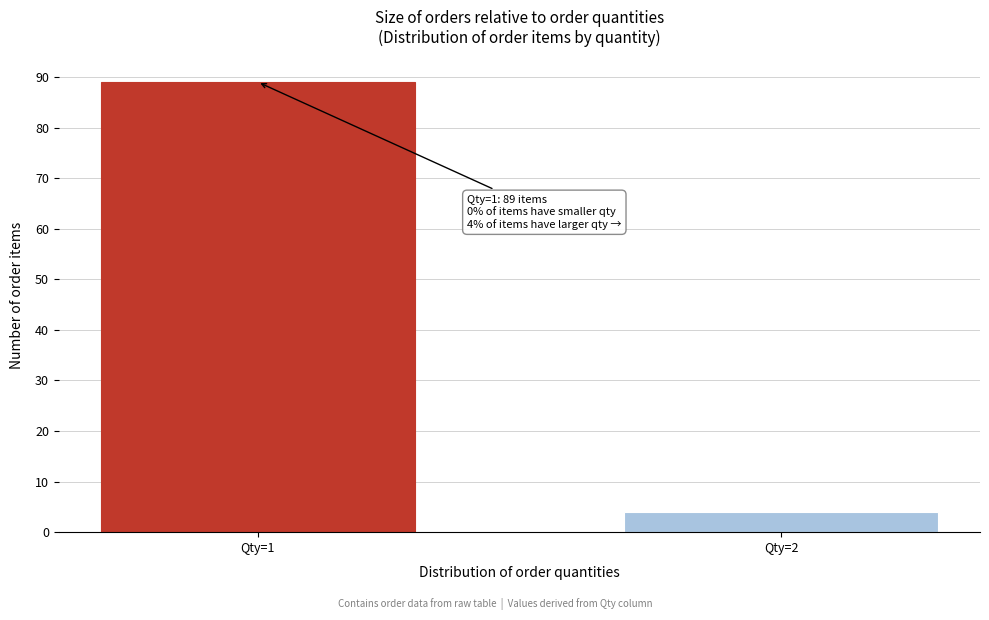

Reading left to right, transcribe all the data shown in this chart.

Qty=1=89	Qty=2=4